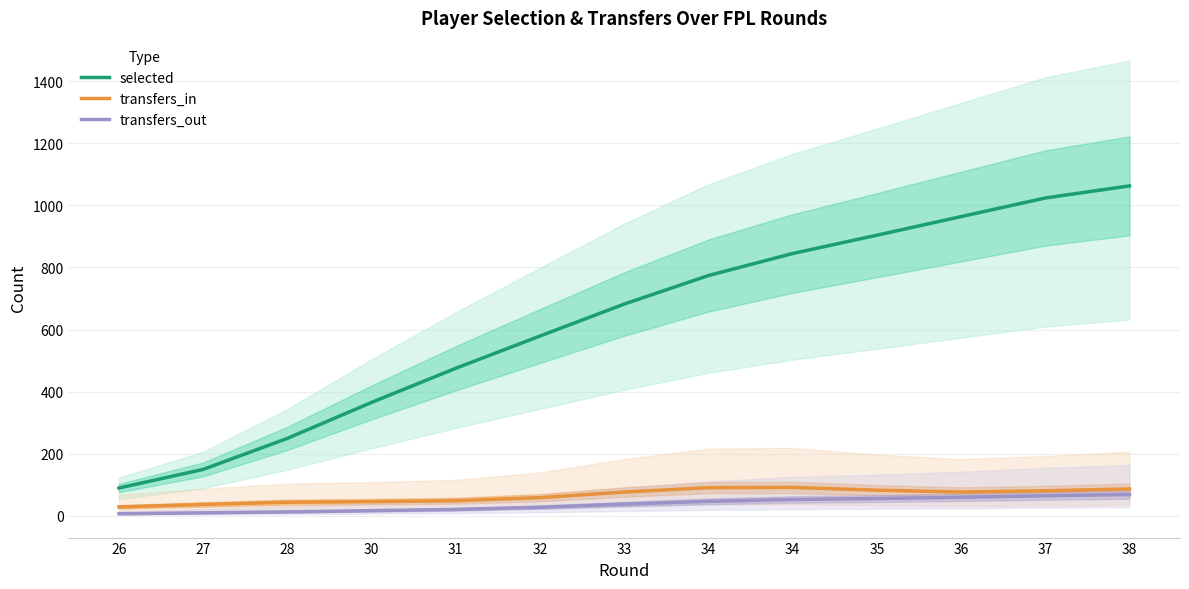

Where does the transfers_out series first go above 37?

34